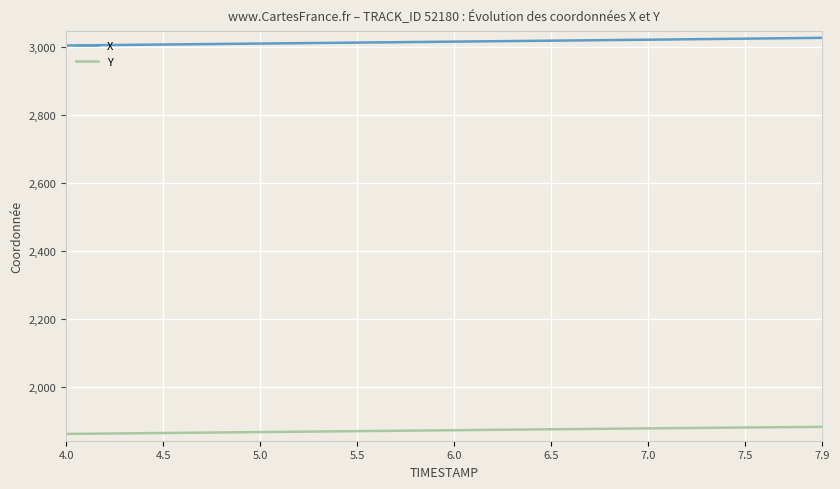

At how many categories does at least one series exceed 2810?

40